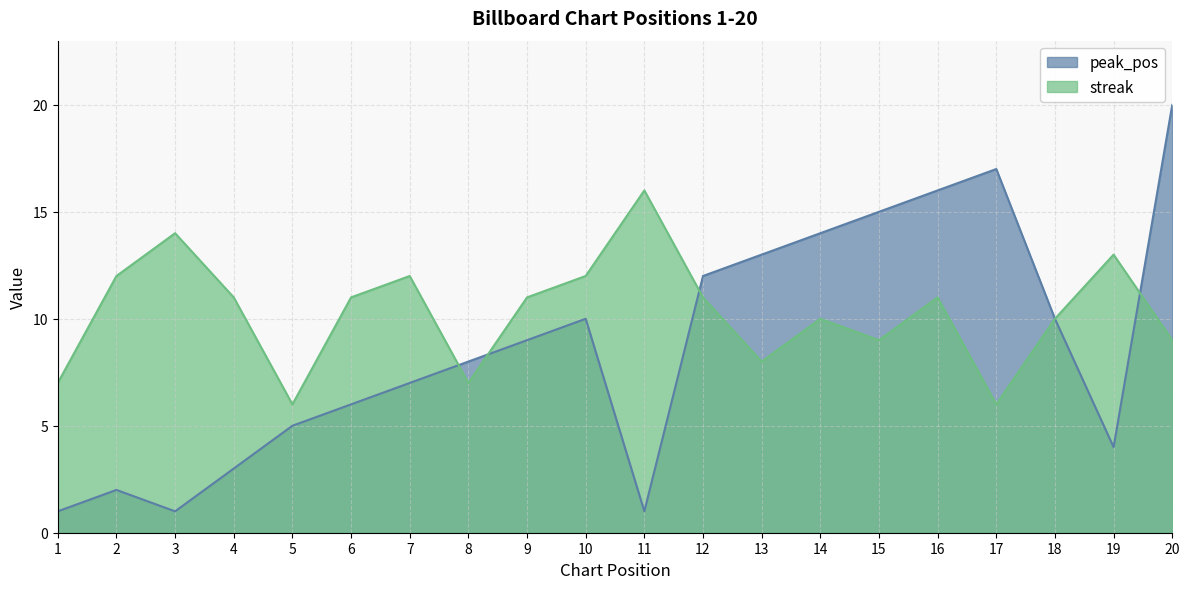

What is the total value across all series at 2?

14